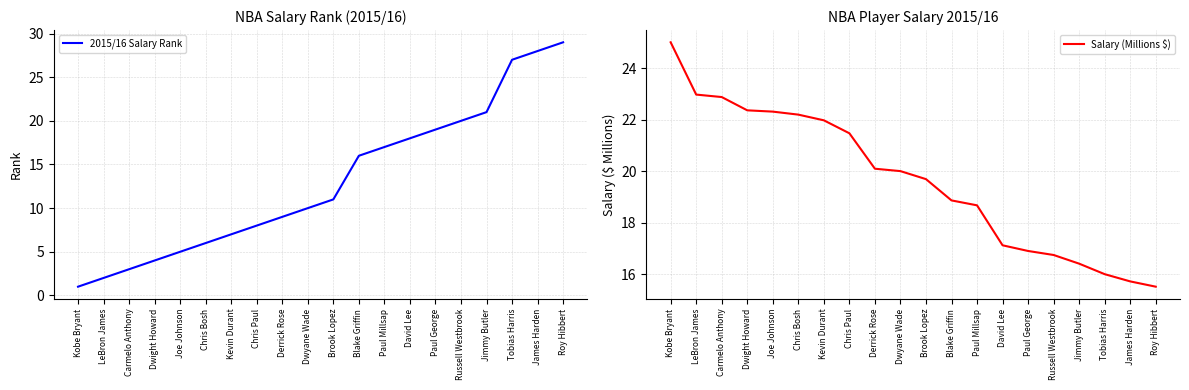

True or false: 2015/16 Salary Rank has a value of 29.0 at Roy Hibbert.

True